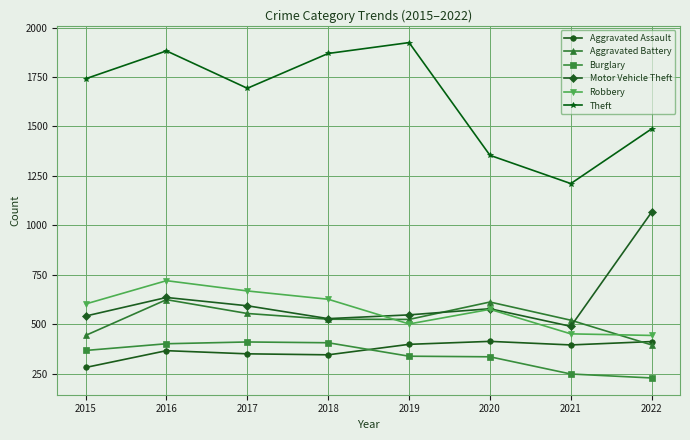

How many values in the Theft series are below 1741?

4